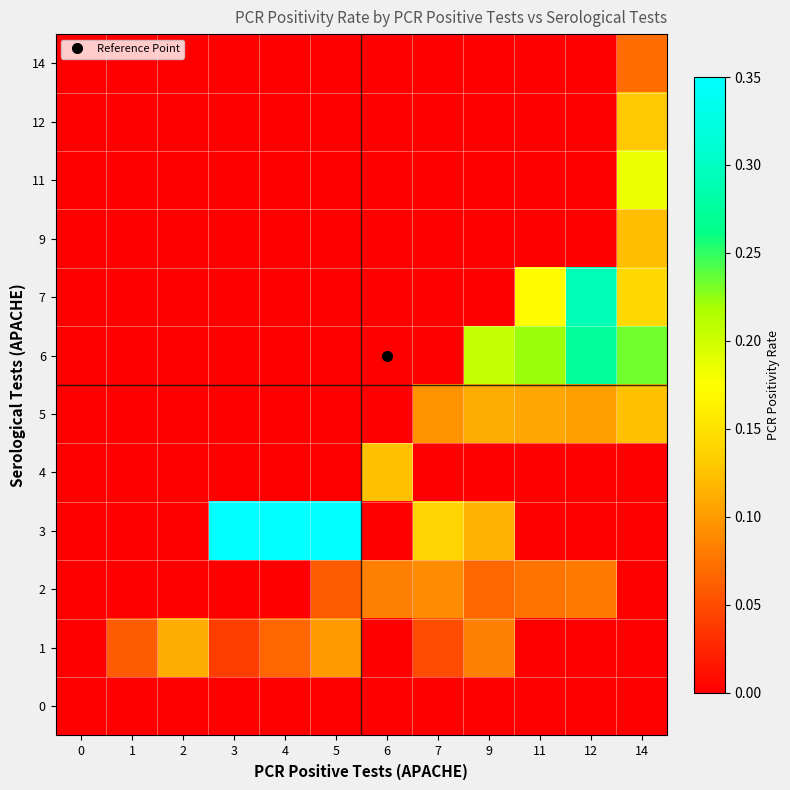

Which series has the widest spread of values?

3